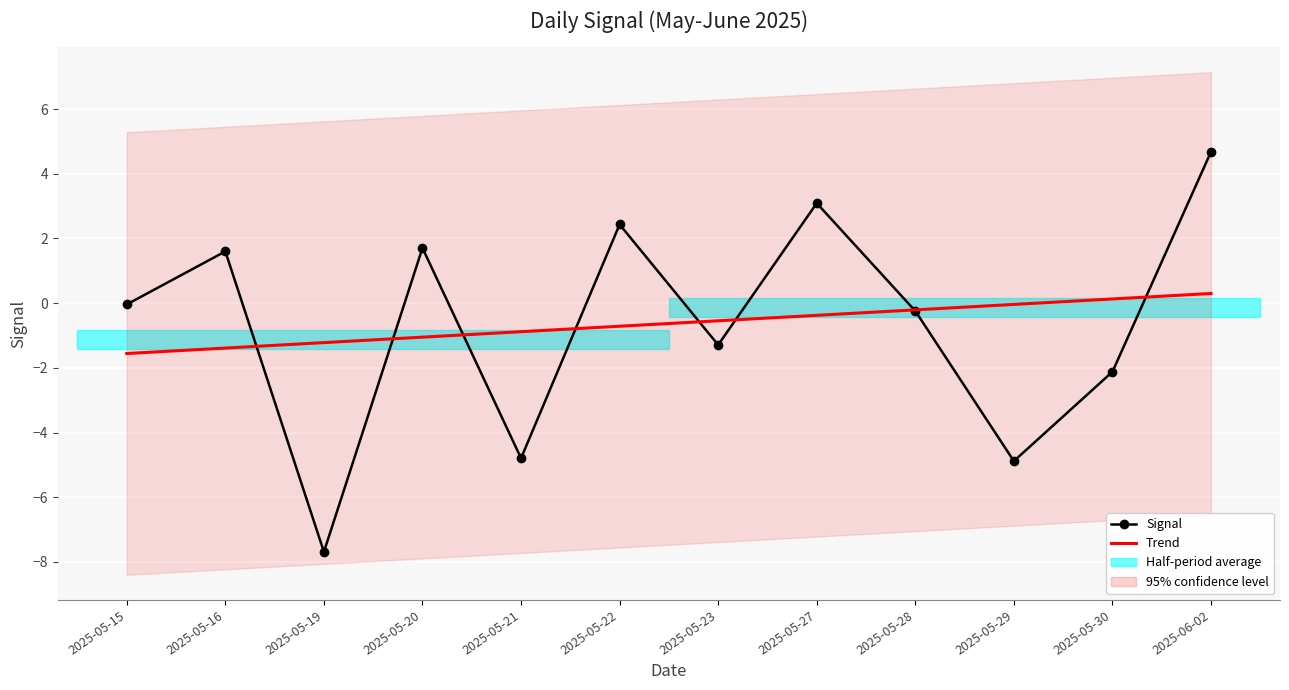

Is it true that Signal equals -2.8 at 2025-05-21?

False